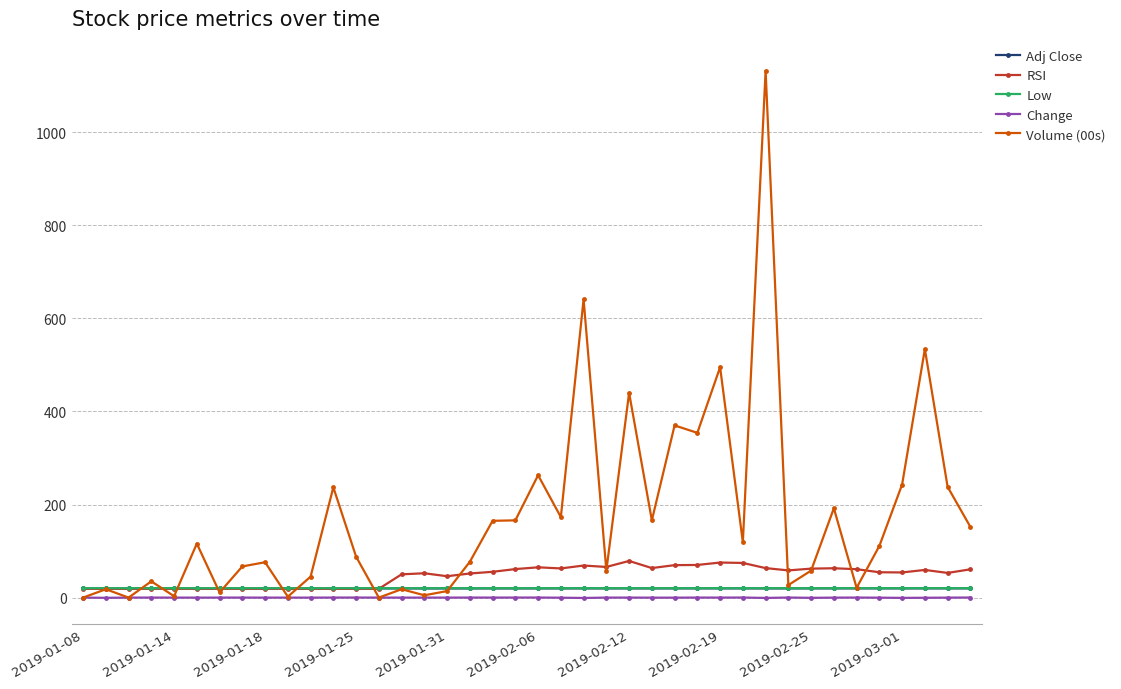

True or false: Adj Close and Change cross at least once.

False